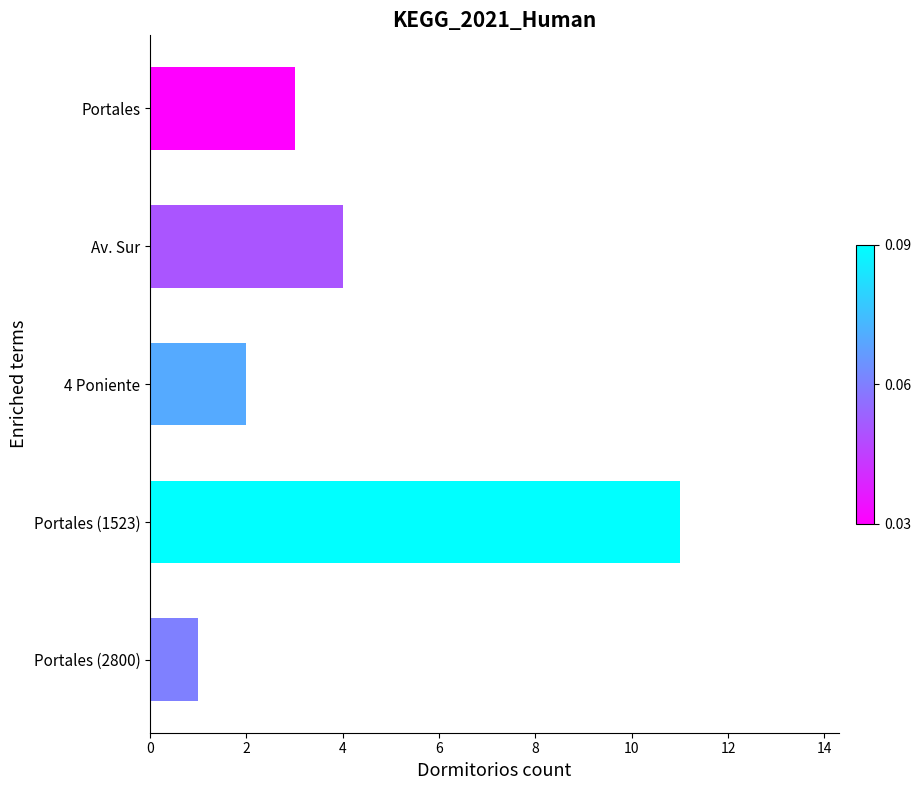

Reading top to bottom, list all the values displayed in this chart.

Portales=3	Av. Sur=4	4 Poniente=2	Portales (1523)=11	Portales (2800)=1